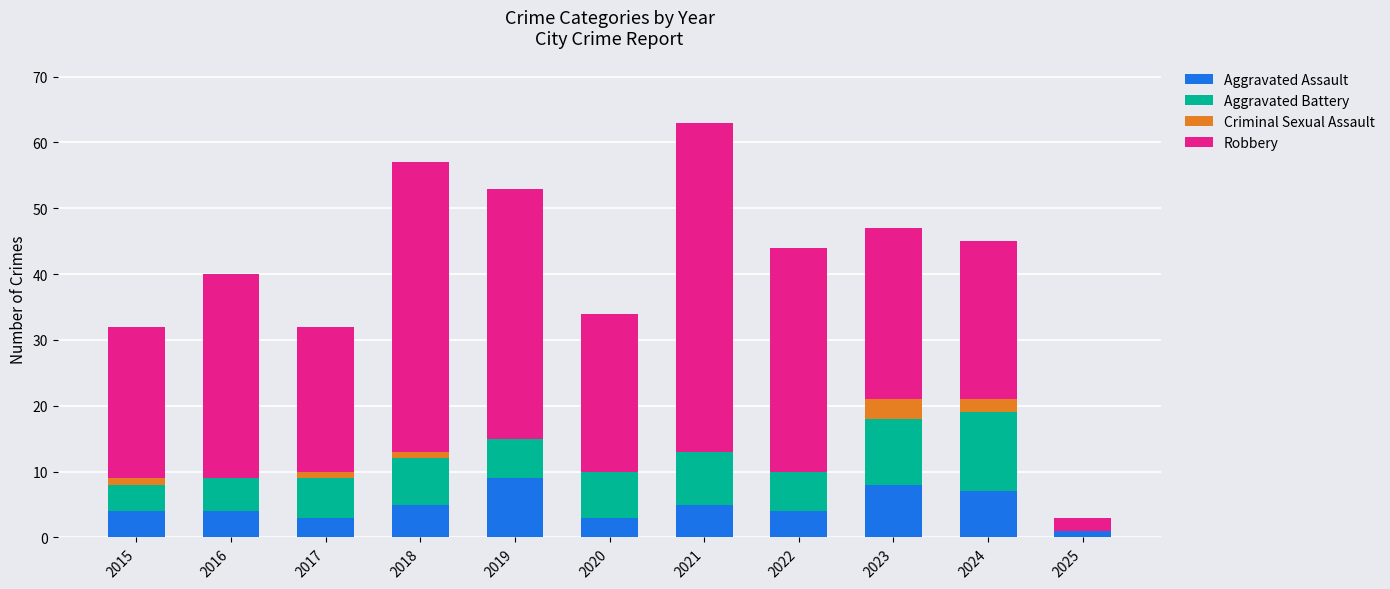

How many distinct data groups are displayed?

4